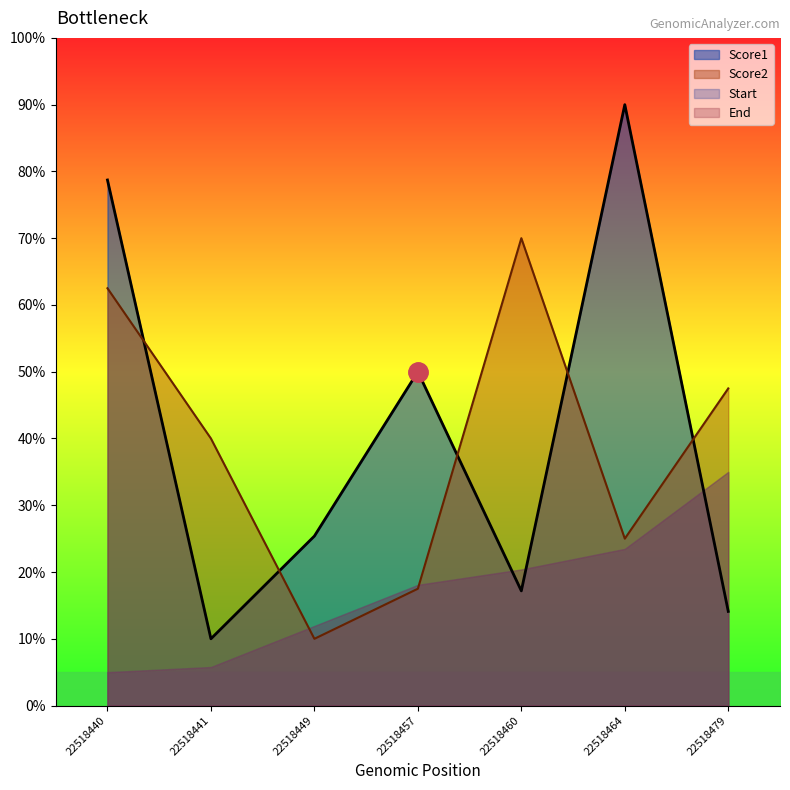

Reading left to right, list all the values displayed in this chart.

Score1: 22518440=78.7	22518441=10.0	22518449=25.4	22518457=50.0	22518460=17.2	22518464=90.0	22518479=14.1
Score2: 22518440=62.5	22518441=40.0	22518449=10.0	22518457=17.5	22518460=70.0	22518464=25.0	22518479=47.5